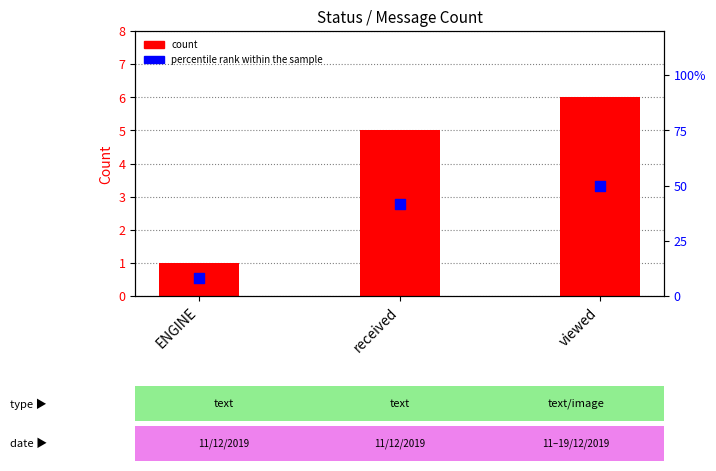

Which series contains the highest Y value?

percentile rank within the sample